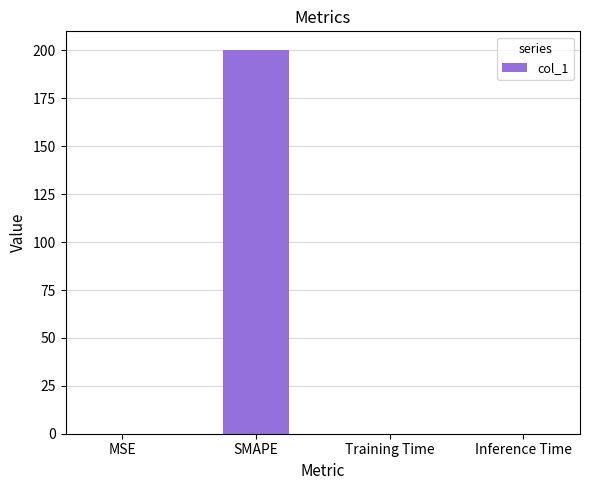

Between Training Time and SMAPE, which is larger?

SMAPE